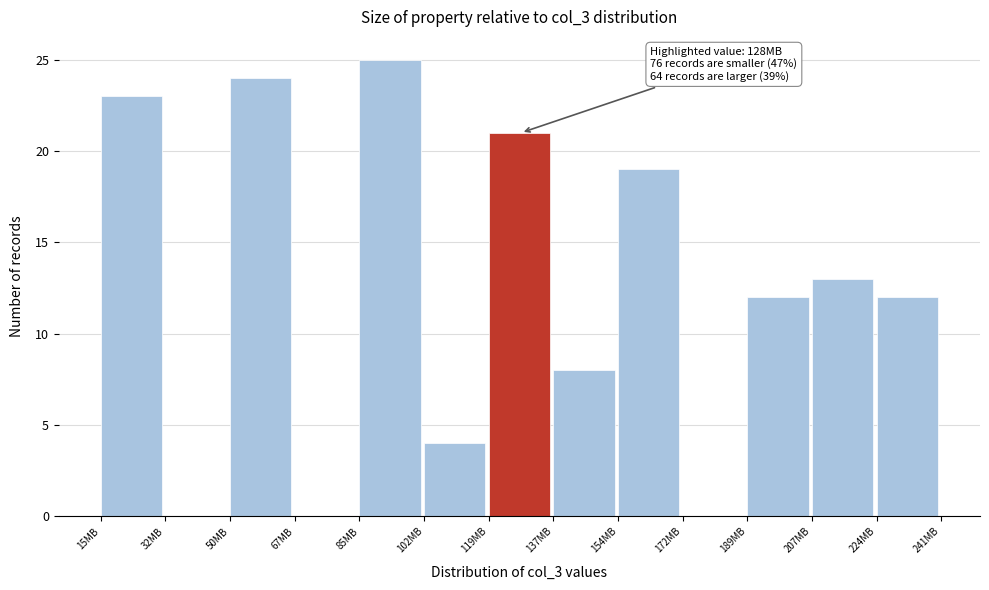

Over which range of the x-axis is the bar tallest?

84 to 102